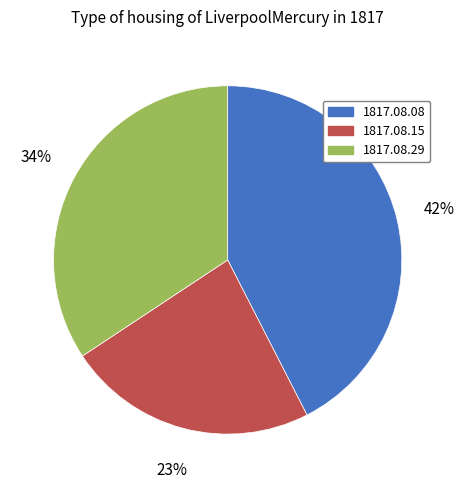

Is there a majority slice in this chart?

No